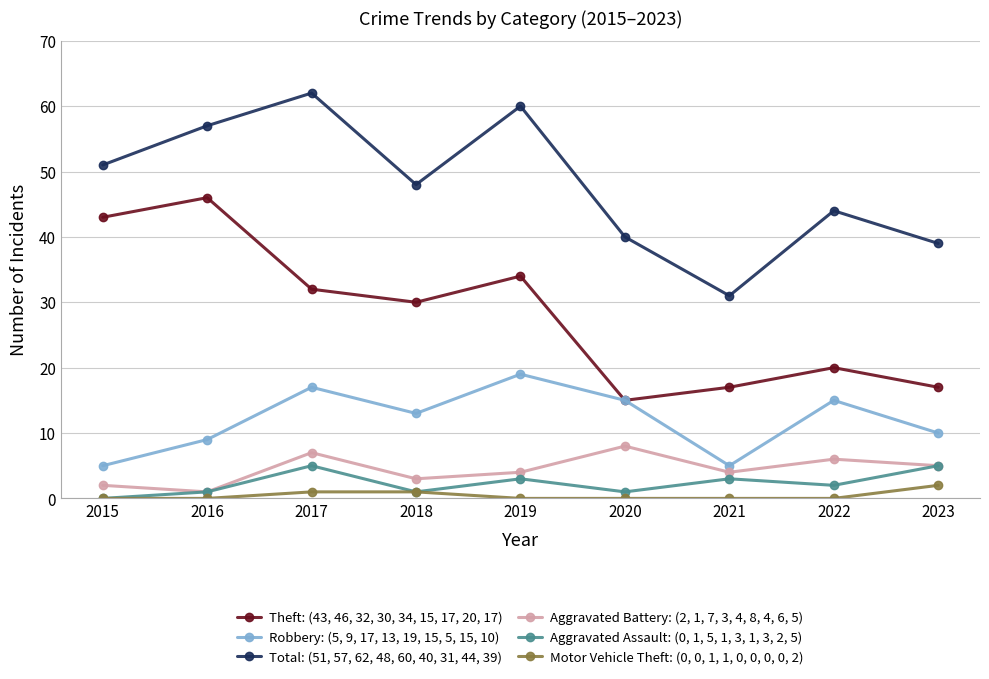

At 2019, list the series in order from smallest to largest.

Motor Vehicle Theft: (0, 0, 1, 1, 0, 0, 0, 0, 2), Aggravated Assault: (0, 1, 5, 1, 3, 1, 3, 2, 5), Aggravated Battery: (2, 1, 7, 3, 4, 8, 4, 6, 5), Robbery: (5, 9, 17, 13, 19, 15, 5, 15, 10), Theft: (43, 46, 32, 30, 34, 15, 17, 20, 17), Total: (51, 57, 62, 48, 60, 40, 31, 44, 39)